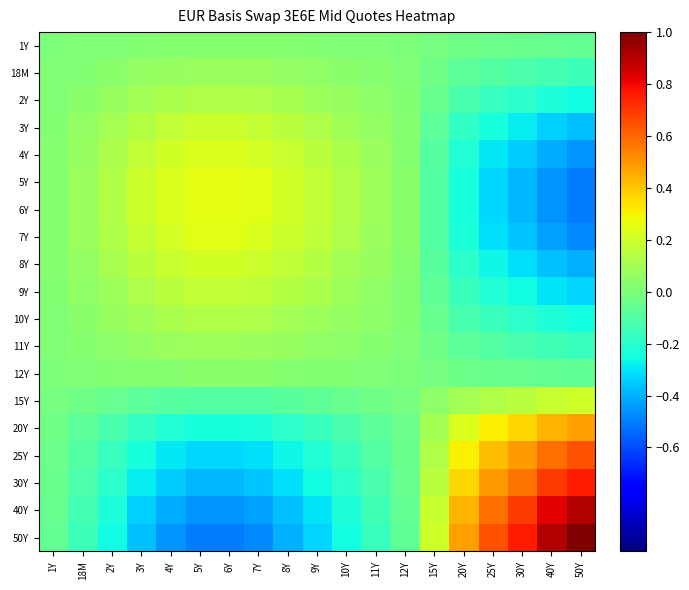

What is the smallest value displayed?

-0.5